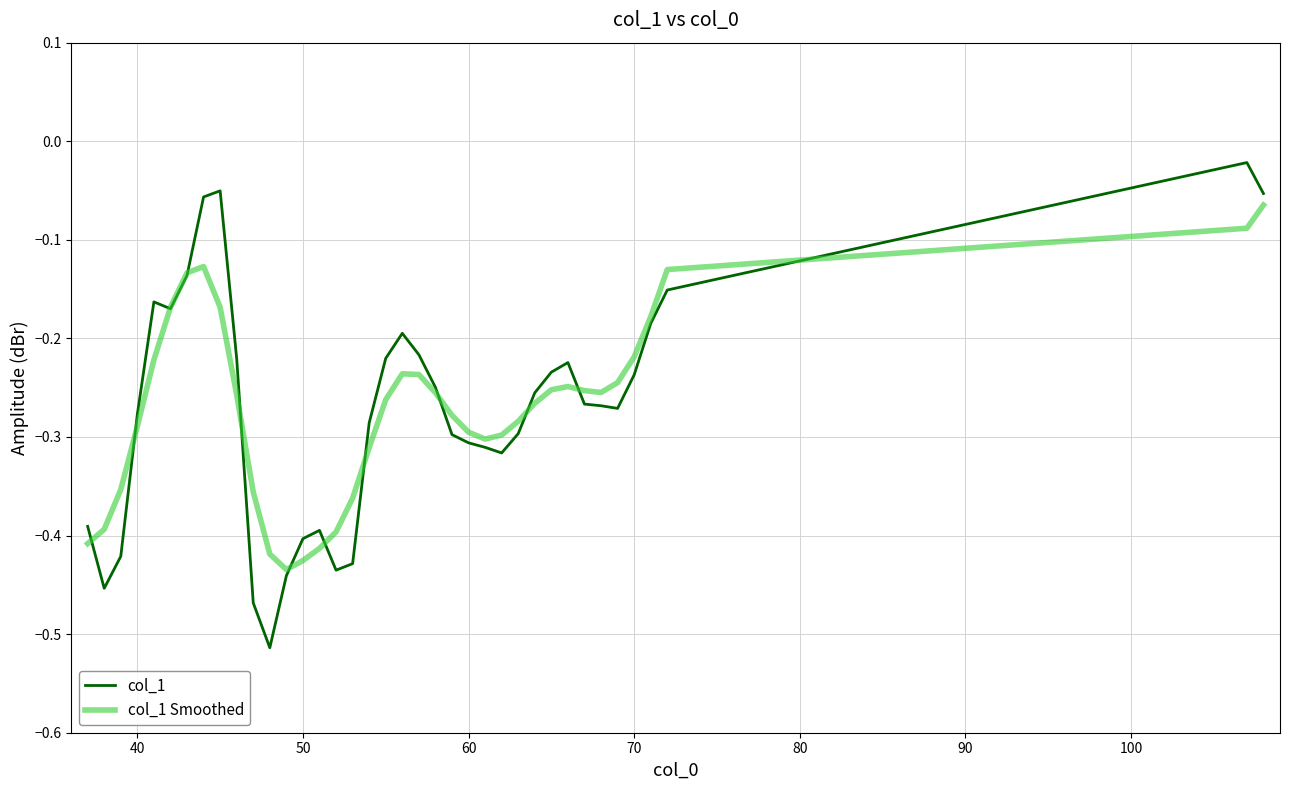

Which series has the widest spread of values?

col_1